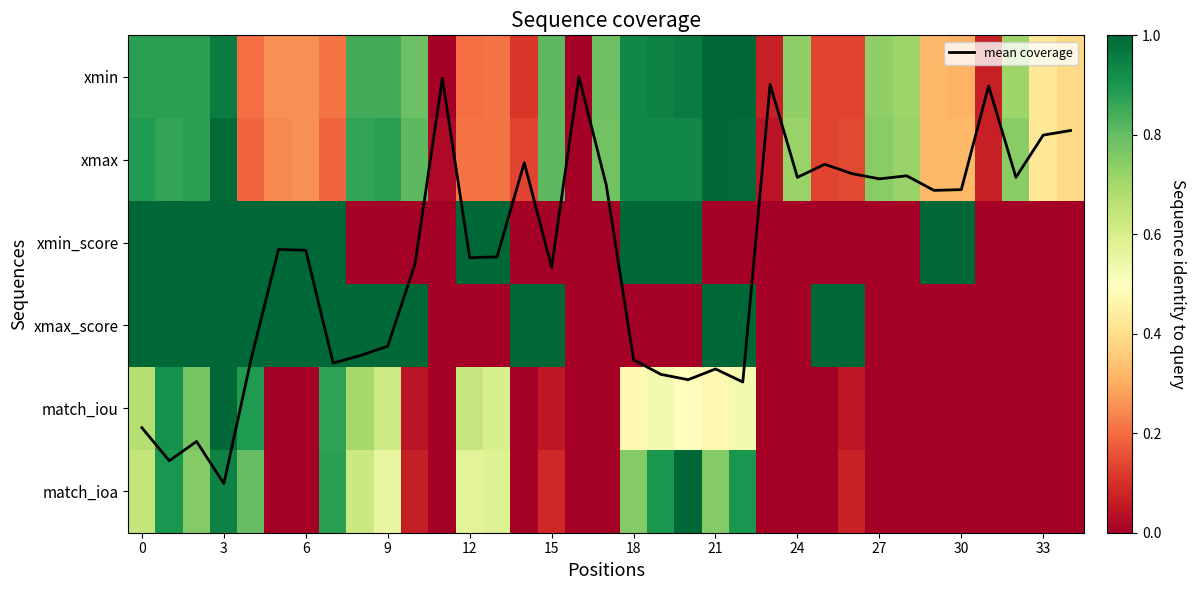

How many values in the mean coverage series exceed 2?

19